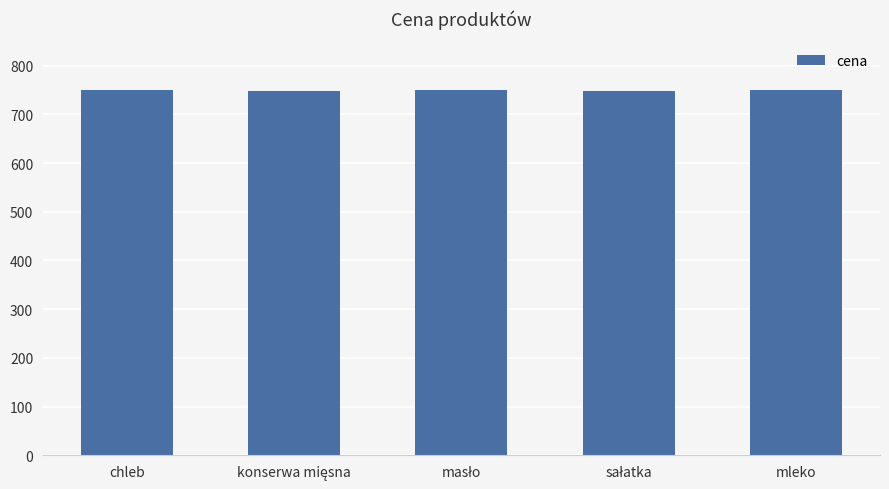

What is the average value?

749